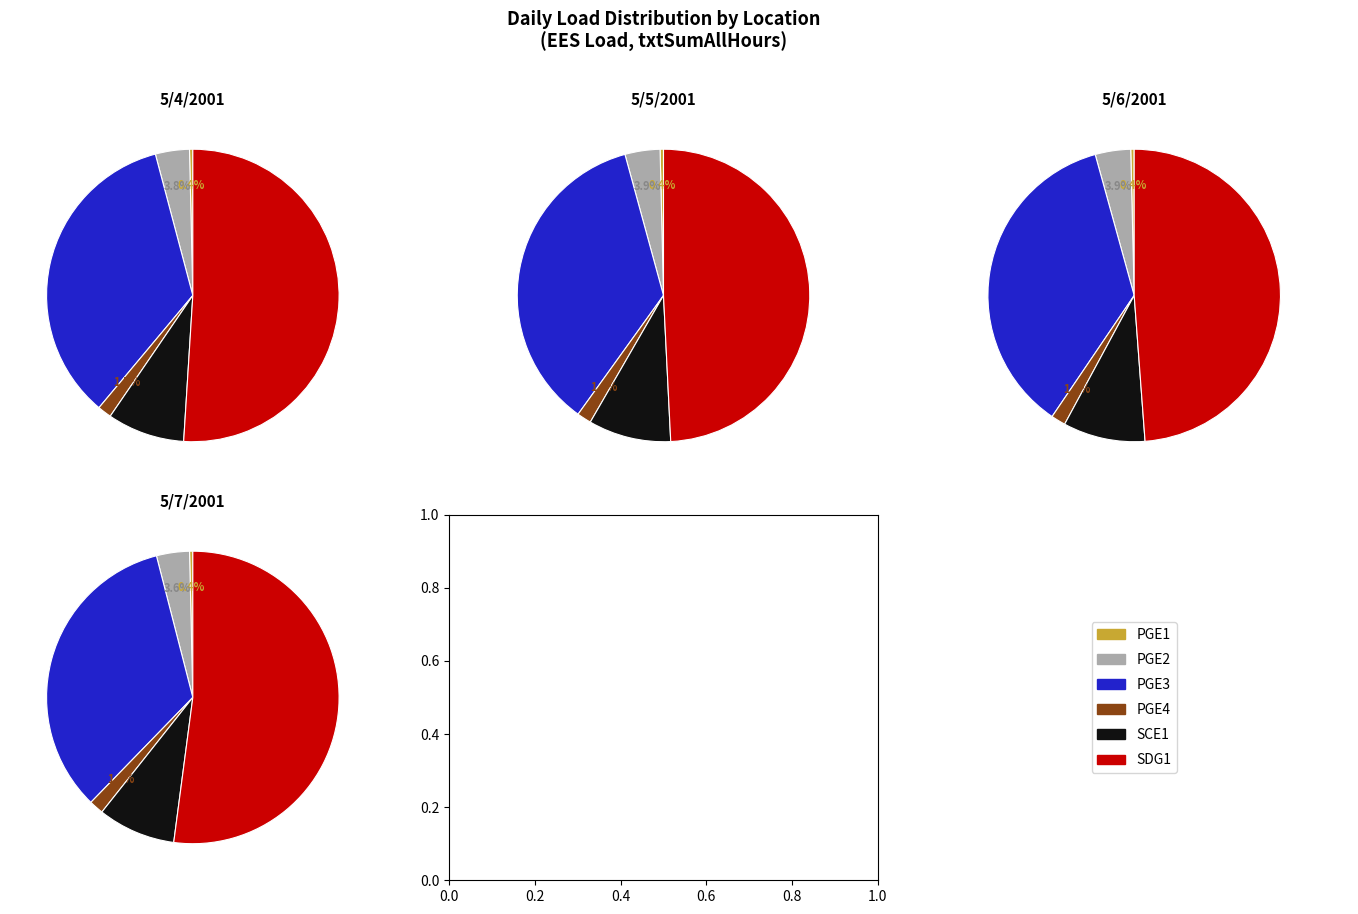

To the nearest percent, what percentage of the pie is 5/7/2001?

25%